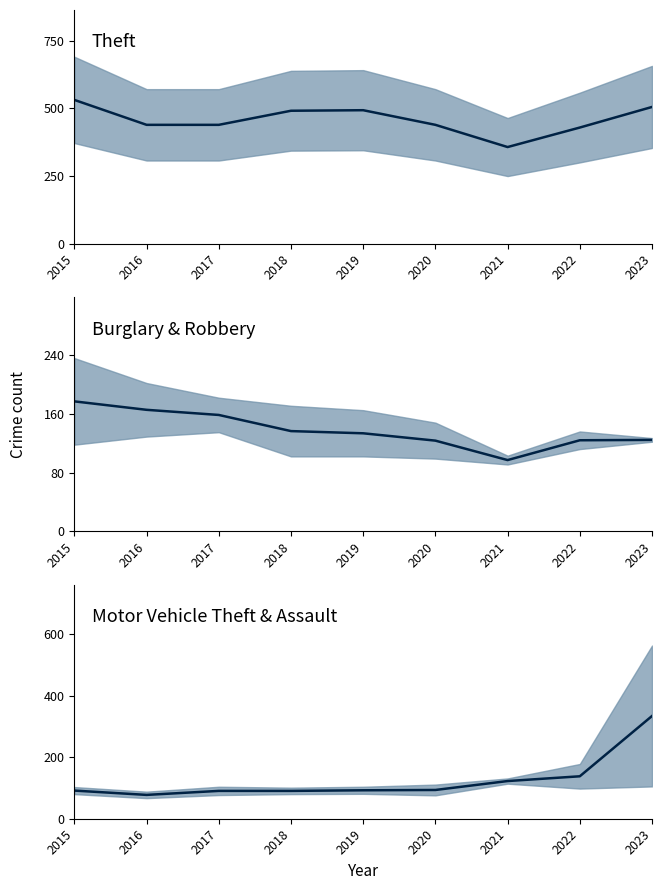

Where is Motor Vehicle Theft & Assault mid nearest to the value 205?

2022